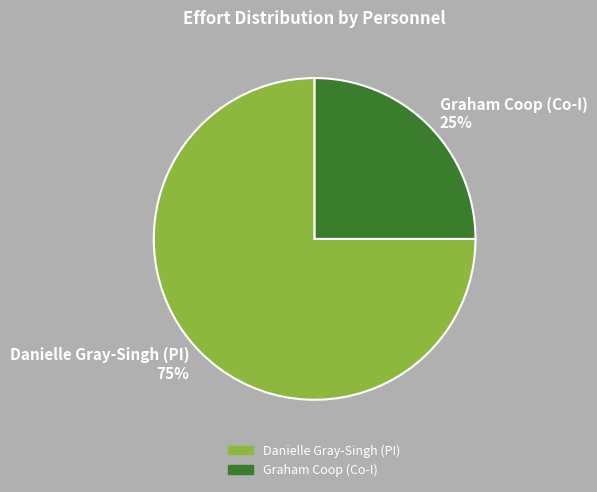

To the nearest percent, what portion does Danielle Gray-Singh (PI) represent?

75%